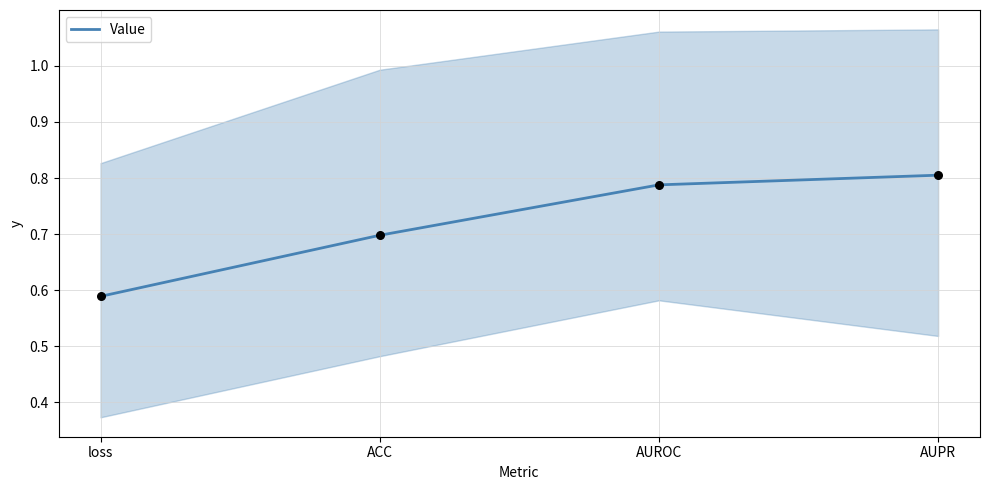

Which has a higher value, AUPR or AUROC?

AUPR